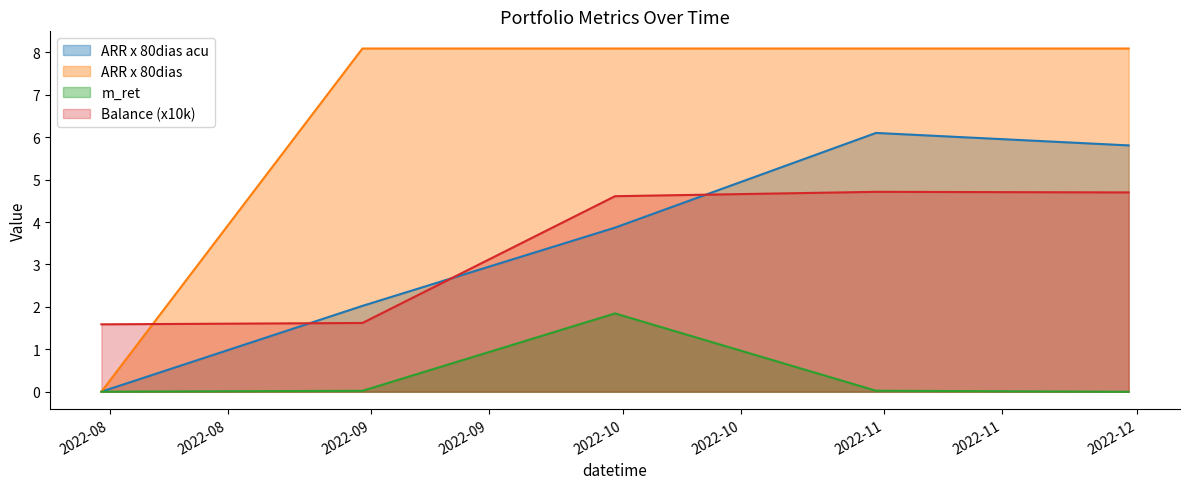

True or false: Balance and ARR x 80dias acu cross at least once.

True